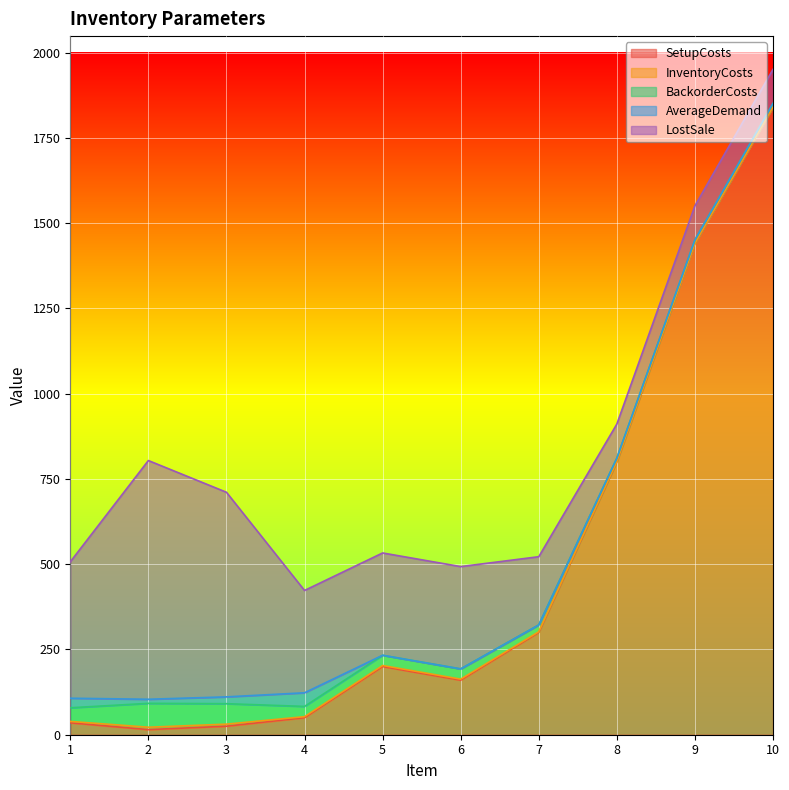

What is the highest value of the SetupCosts series?

1840